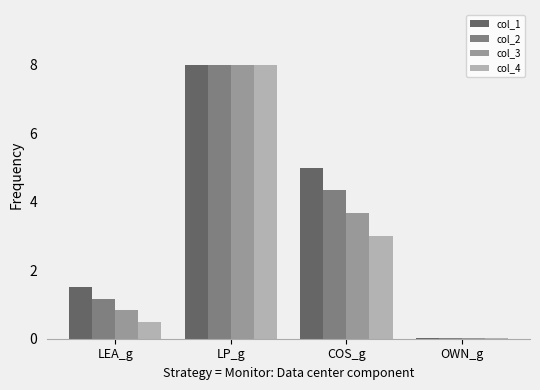

What is the sum of all col_2 values?

13.5